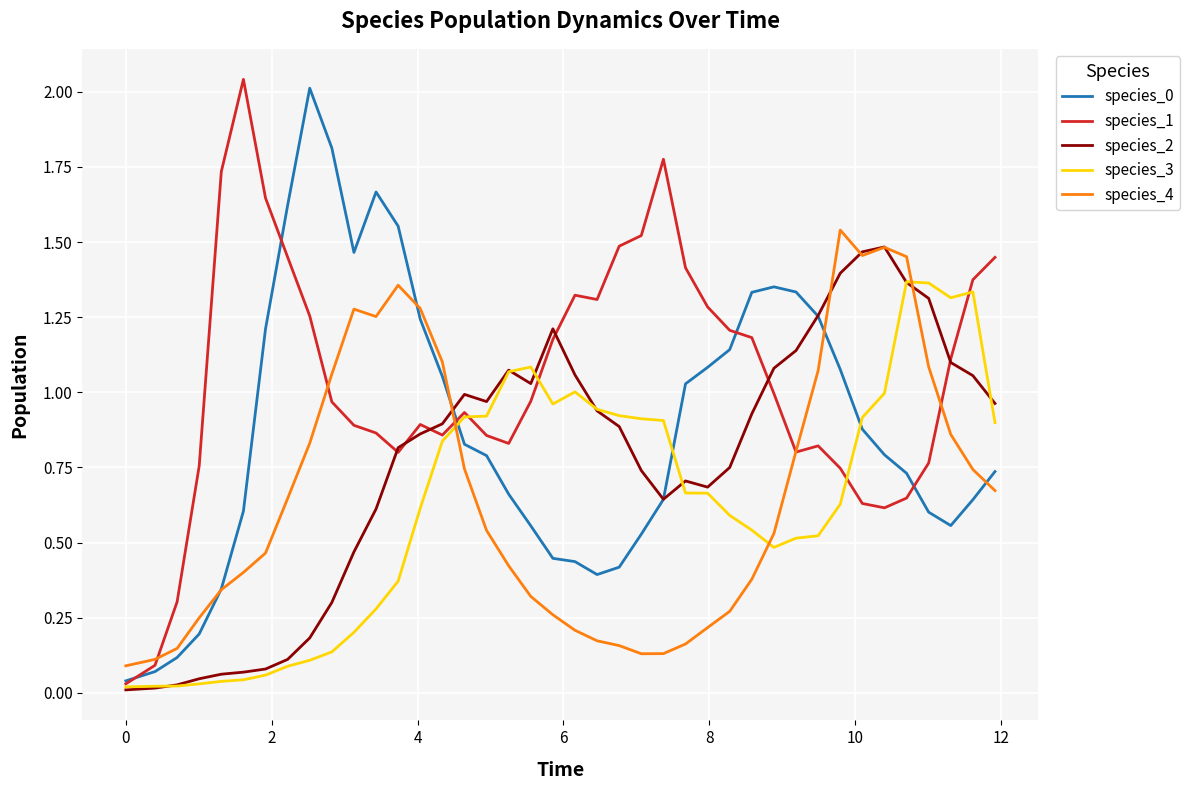

Which series has the largest total across all categories?

species_1